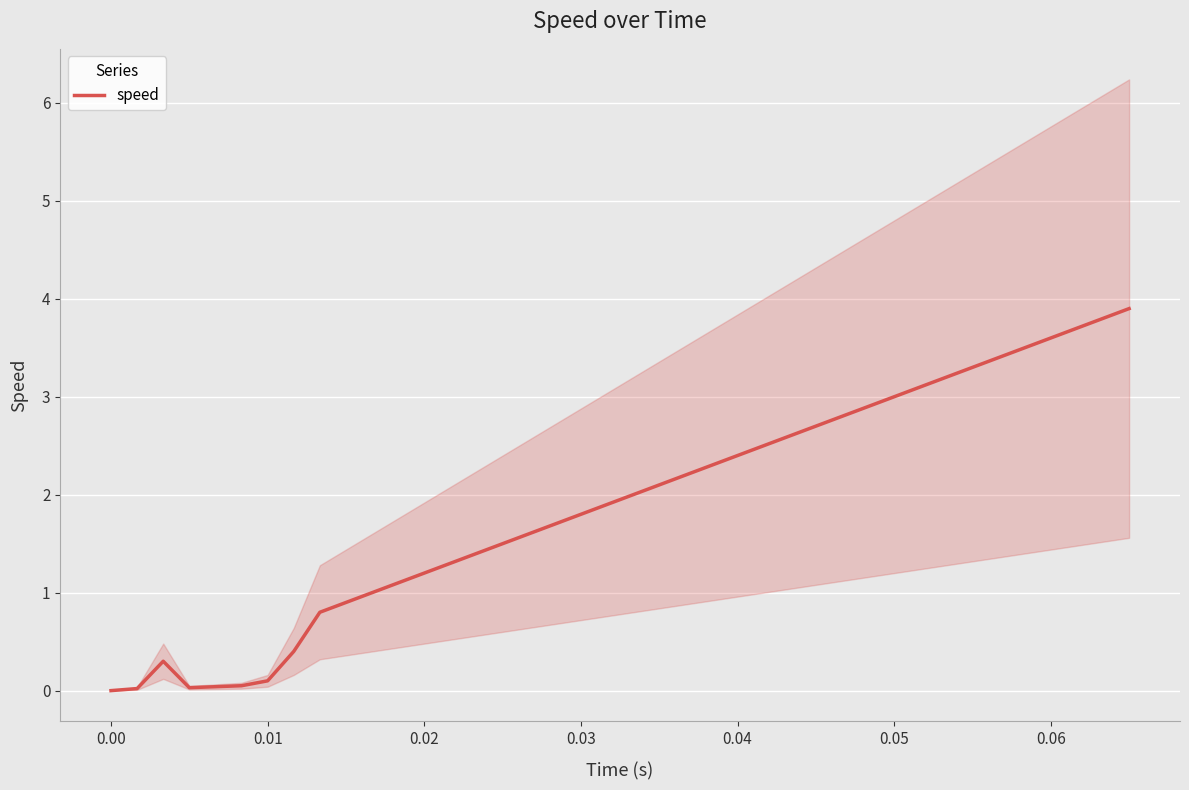

What position from the right is 0.02?

37